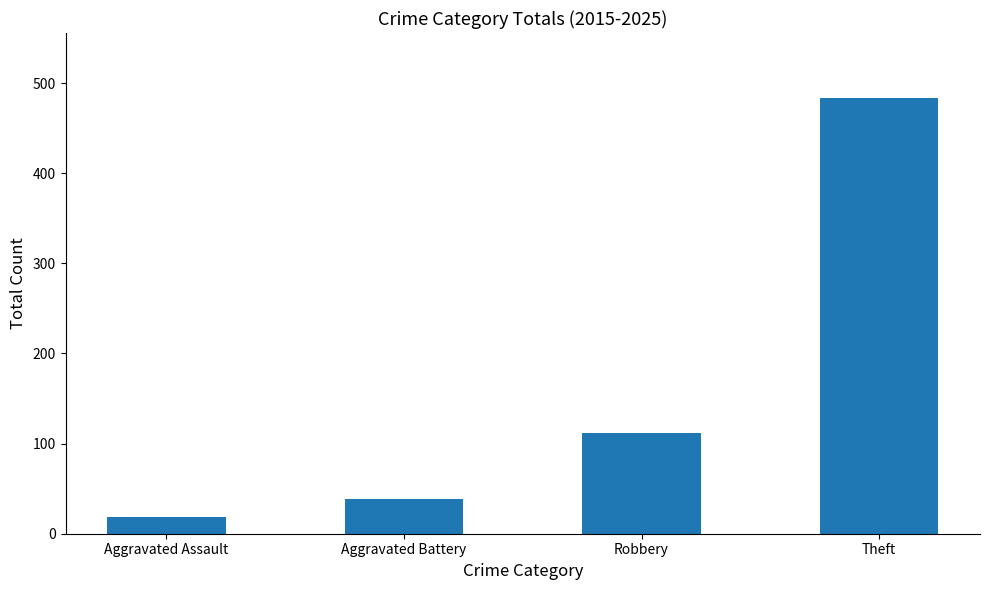

What is the smallest value displayed?

18